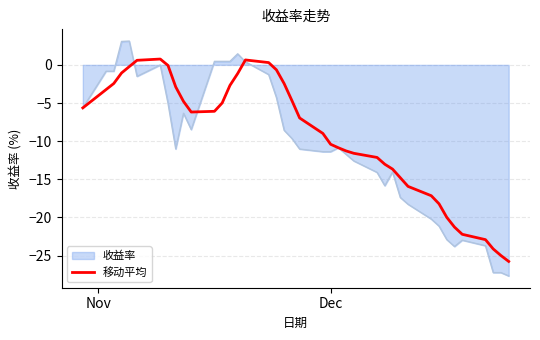

Which series has the largest range (max minus min)?

收益率